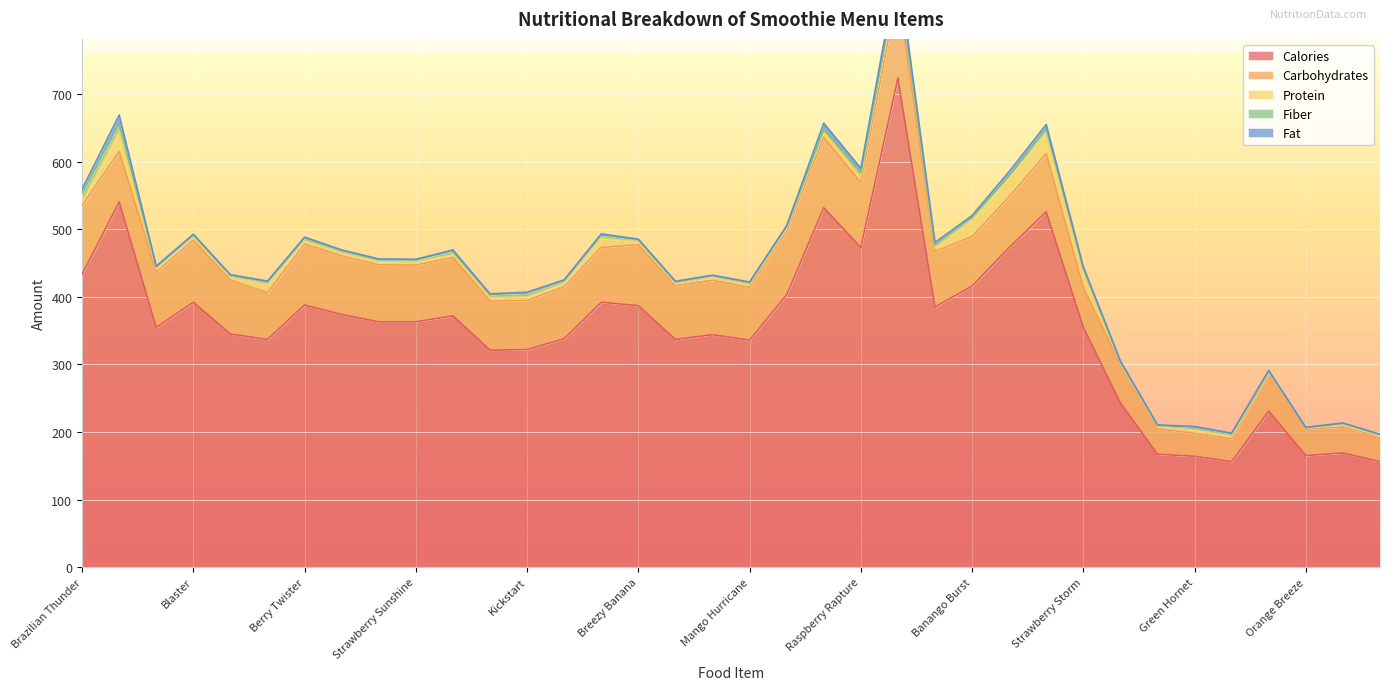

At which category is the sum across all series the highest?

Mean Mocha